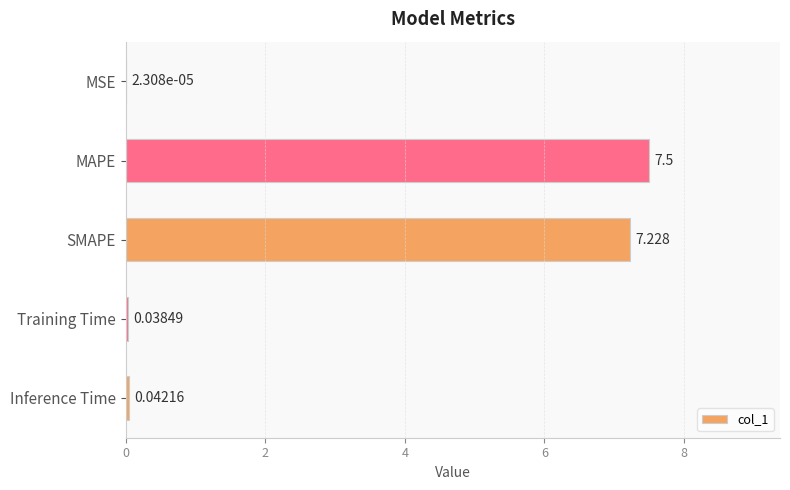

Count the number of categories in the chart.

5